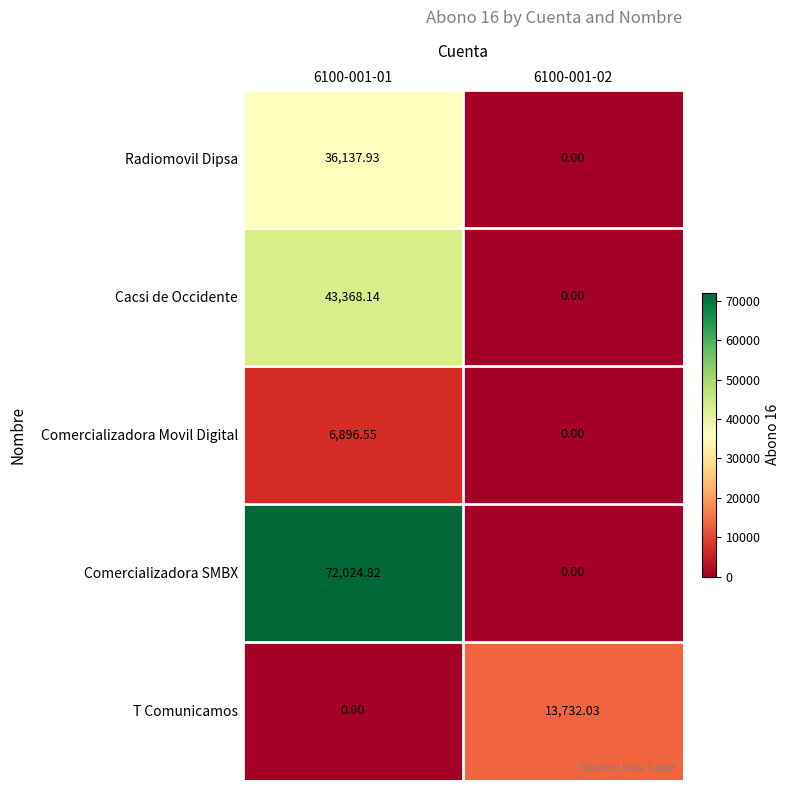

Rank the series by their maximum value, from highest to lowest.

Comercializadora SMBX, Cacsi de Occidente, Radiomovil Dipsa, T Comunicamos, Comercializadora Movil Digital